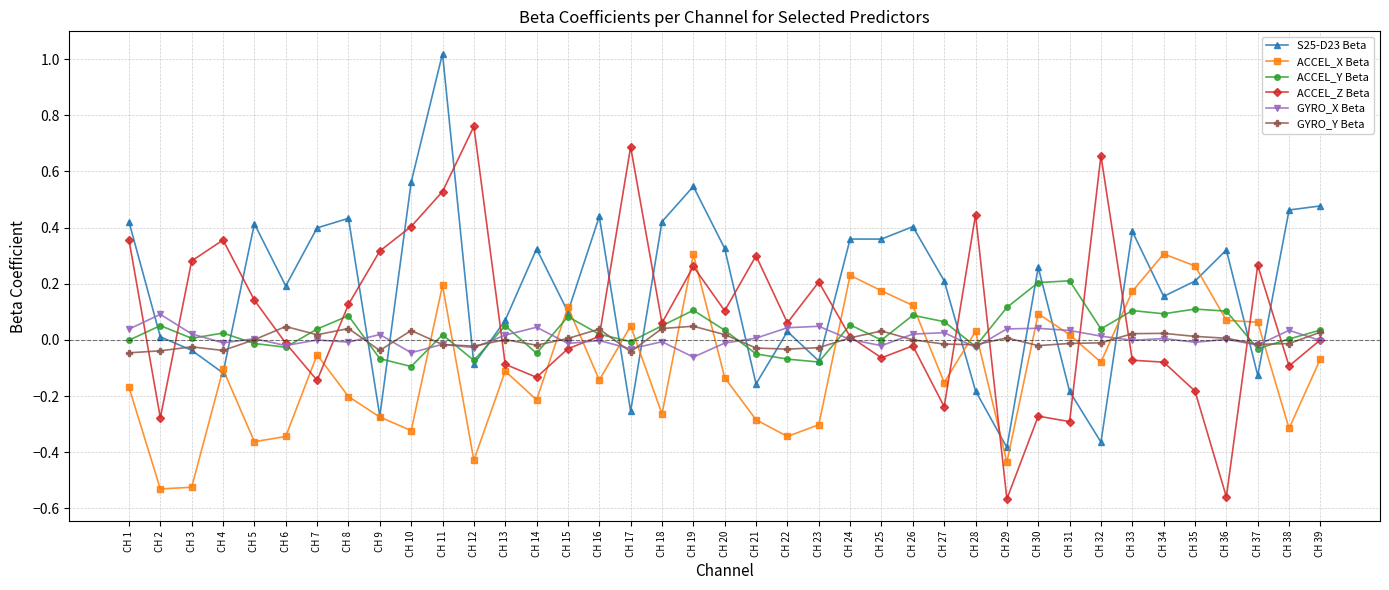

True or false: GYRO_Y Beta and ACCEL_X Beta cross at least once.

True